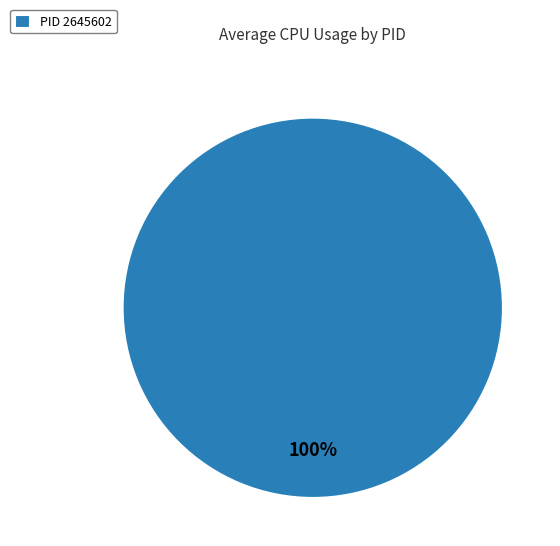

The PID 2645602 slice represents 100% of the pie. True or false?

True